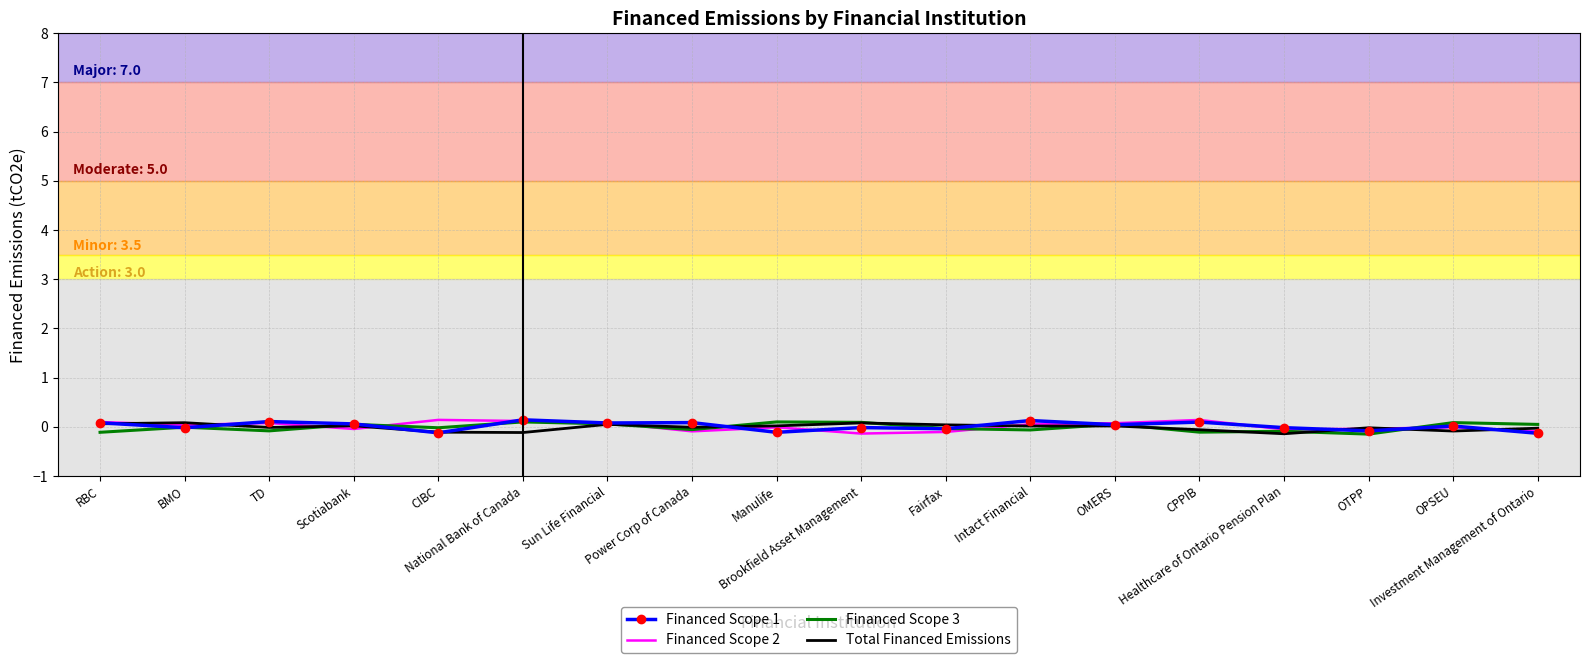

True or false: Financed Scope 1 has a value of 0.1 at CPPIB.

True